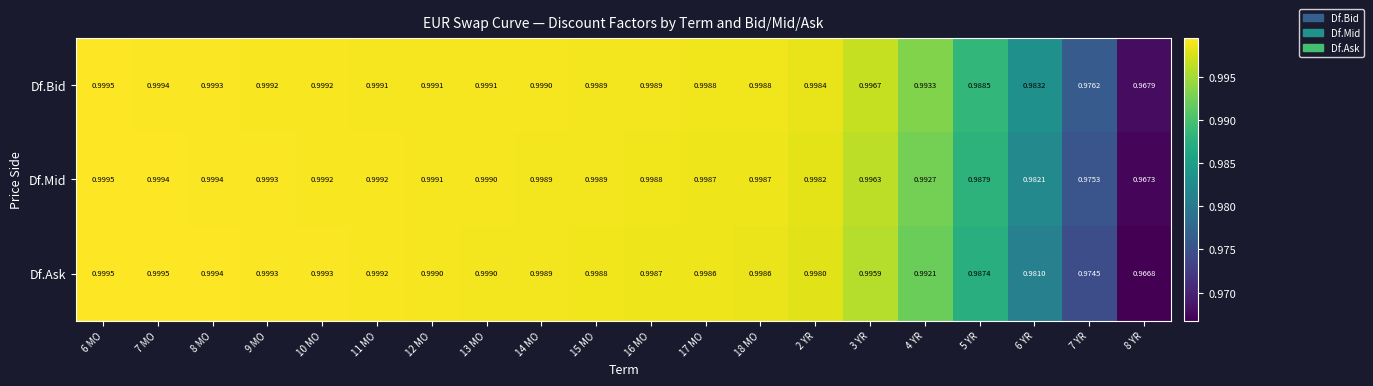

Which series has the largest total across all categories?

Df.Bid